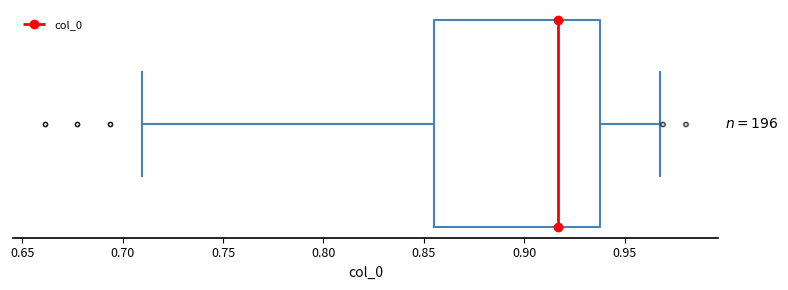

Where does the median line of the box sit on the x-axis? The values are not printed on the chart, so give them approximately, as read against the axis.

0.915